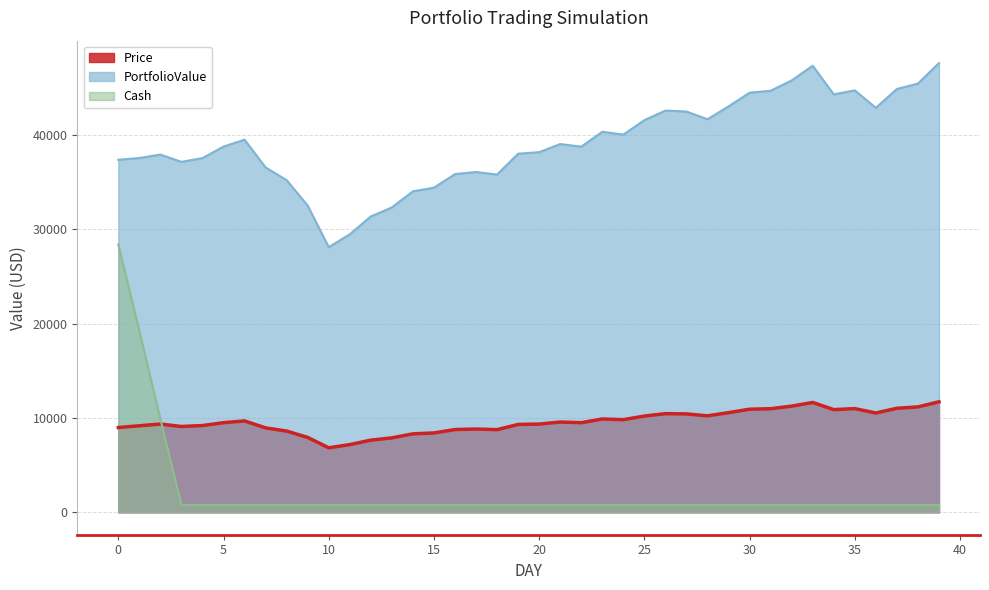

At which label is PortfolioValue closest to 37838?

2